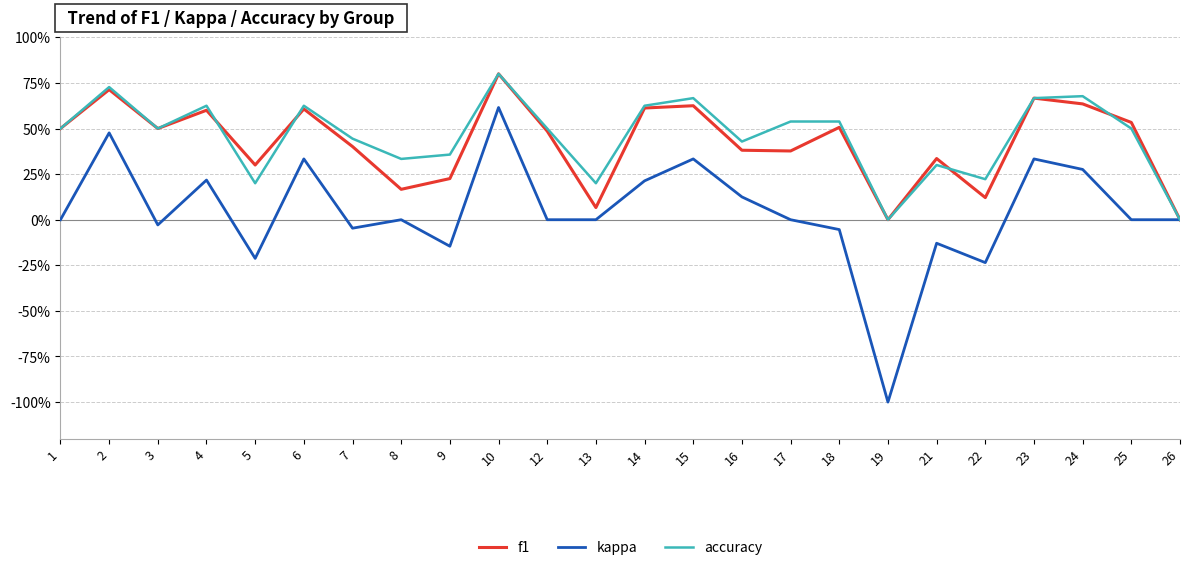

Reading left to right, extract all data points from this chart.

f1: 1=0.5	2=0.7	3=0.5	4=0.6	5=0.3	6=0.6	7=0.4	8=0.2	9=0.2	10=0.8	12=0.5	13=0.1	14=0.6	15=0.6	16=0.4	17=0.4	18=0.5	19=0.0	21=0.3	22=0.1	23=0.7	24=0.6	25=0.5	26=0.0
kappa: 1=0.0	2=0.5	3=-0.0	4=0.2	5=-0.2	6=0.3	7=-0.0	8=0.0	9=-0.1	10=0.6	12=0.0	13=0.0	14=0.2	15=0.3	16=0.1	17=0.0	18=-0.1	19=-1.0	21=-0.1	22=-0.2	23=0.3	24=0.3	25=0.0	26=0.0
accuracy: 1=0.5	2=0.7	3=0.5	4=0.6	5=0.2	6=0.6	7=0.4	8=0.3	9=0.4	10=0.8	12=0.5	13=0.2	14=0.6	15=0.7	16=0.4	17=0.5	18=0.5	19=0.0	21=0.3	22=0.2	23=0.7	24=0.7	25=0.5	26=0.0